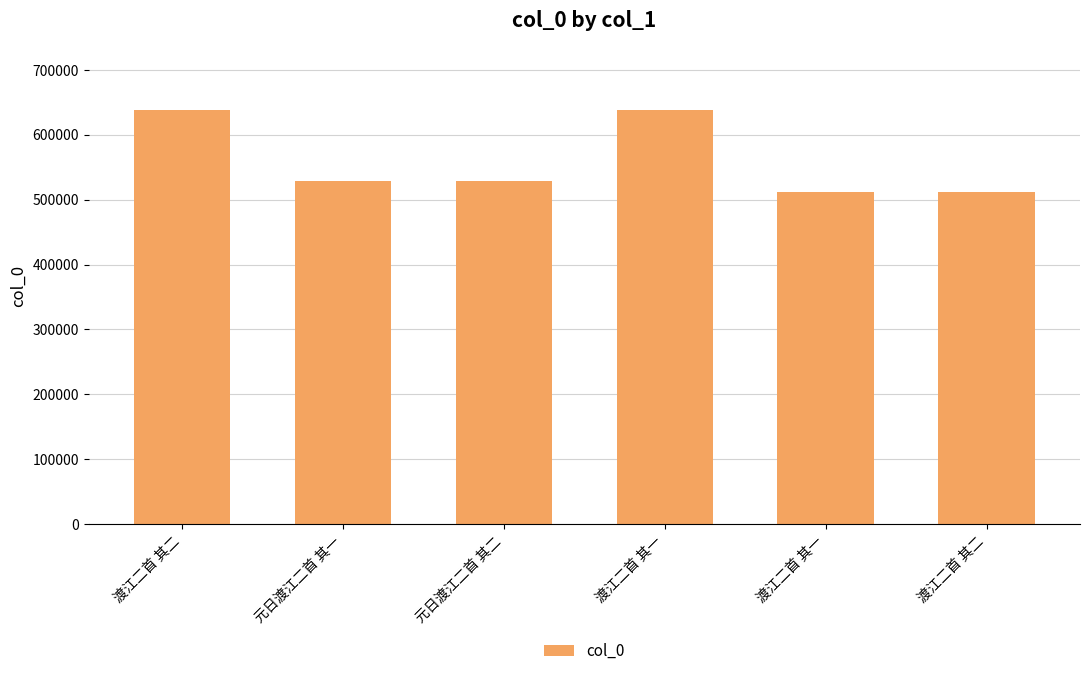

What is the label of the 1st bar from the left?

渡江二首 其二